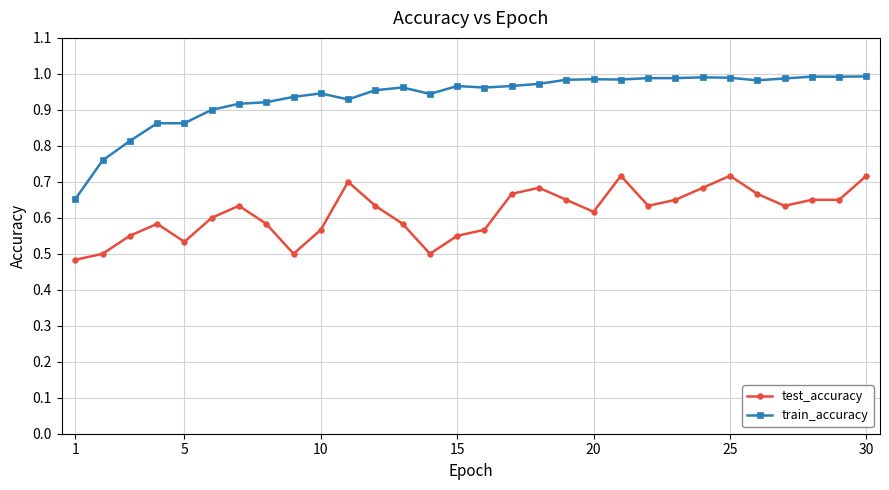

Which series has the widest spread of values?

train_accuracy